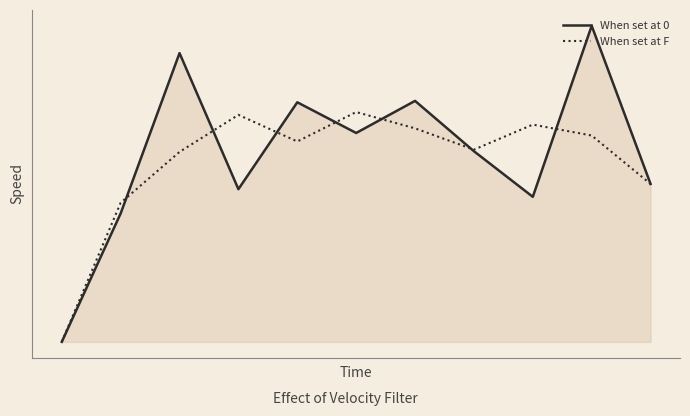

Does the chart display data point markers on the line(s)?

No